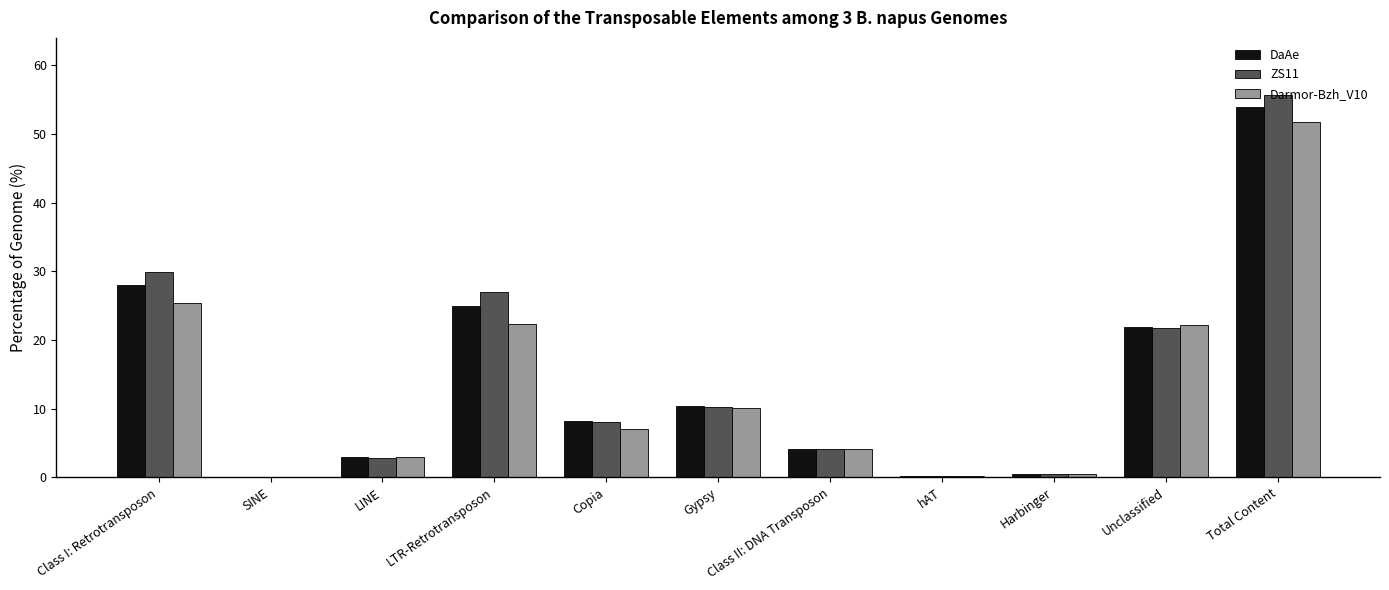

Which category has the highest value across all series?

Total Content